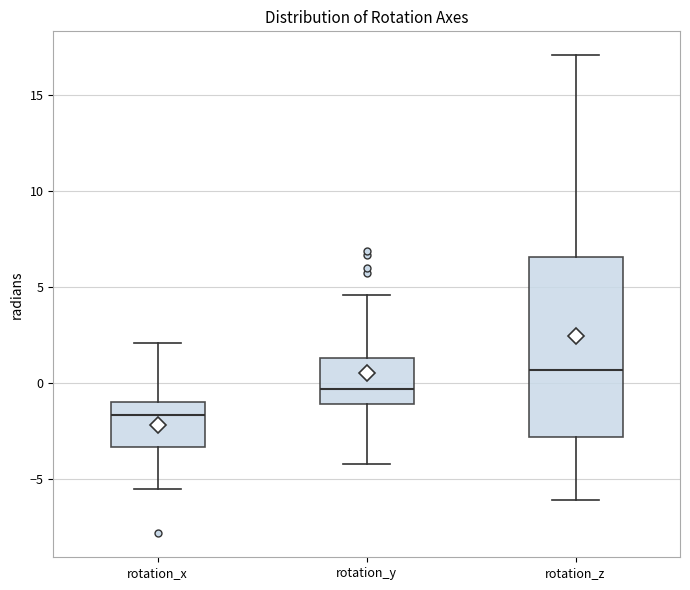

Where is the lower edge of the box for rotation_y on the y-axis? The values are not printed on the chart, so give them approximately, as read against the axis.

-1.0